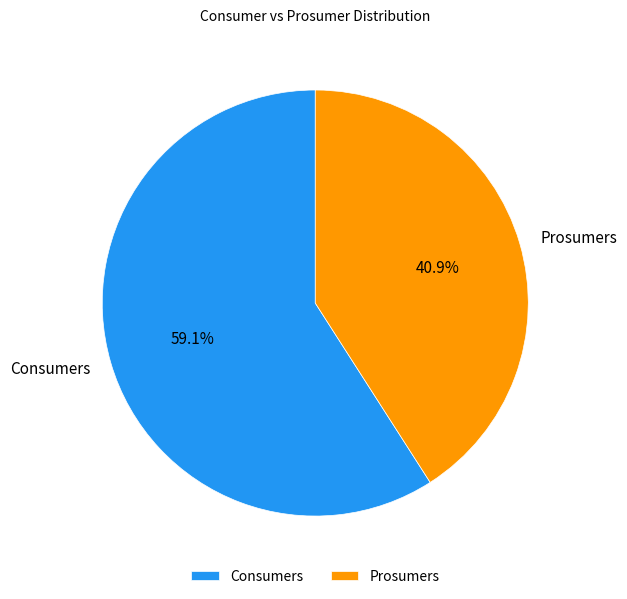

What percentage is the Prosumers slice, to the nearest percent?

41%